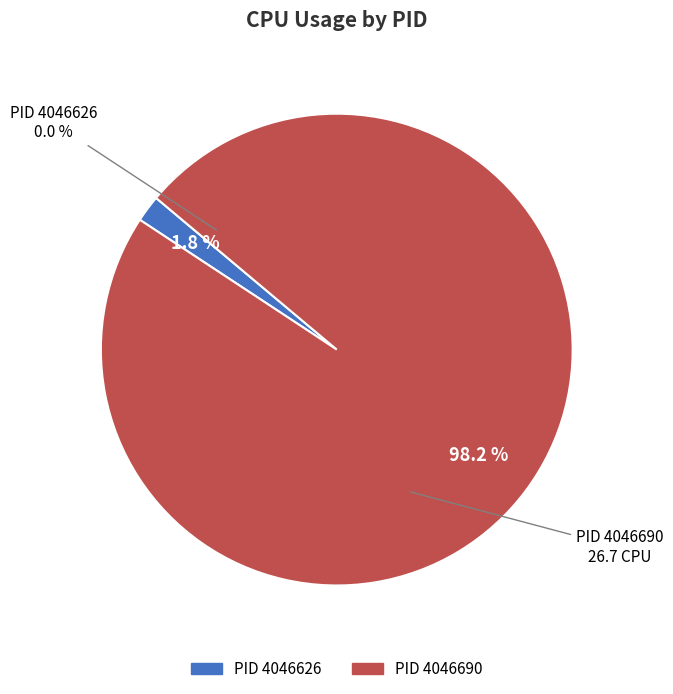

What is the change in value from 4046626 to 4046690?

+26.7